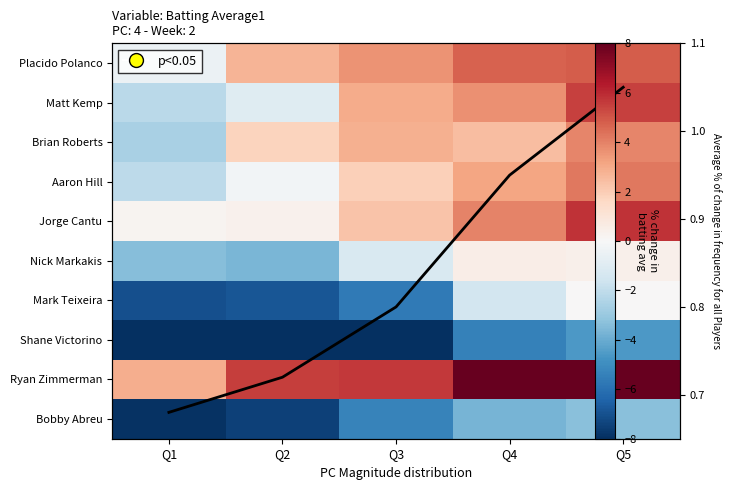

Is it true that Placido Polanco equals 3.6 at Q3?

True